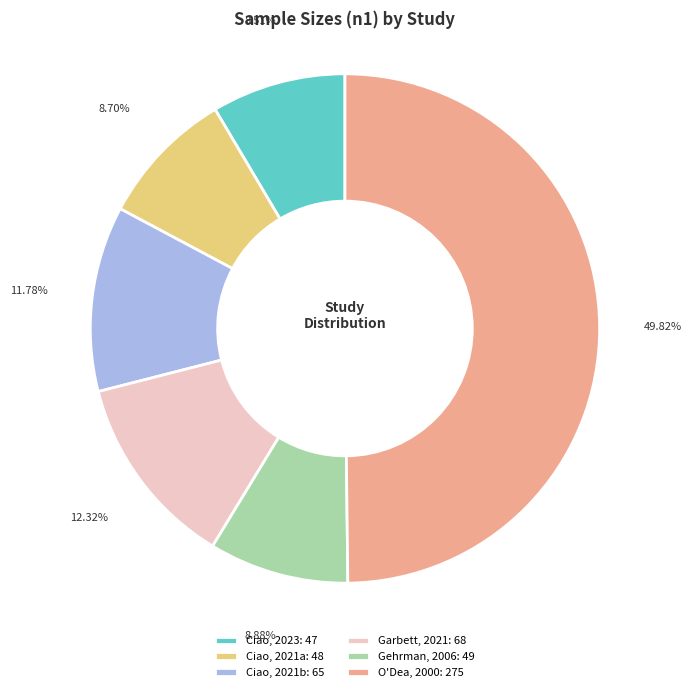

Rank the categories by value from lowest to highest.

Ciao, 2023, Ciao, 2021a, Gehrman, 2006, Ciao, 2021b, Garbett, 2021, O'Dea, 2000